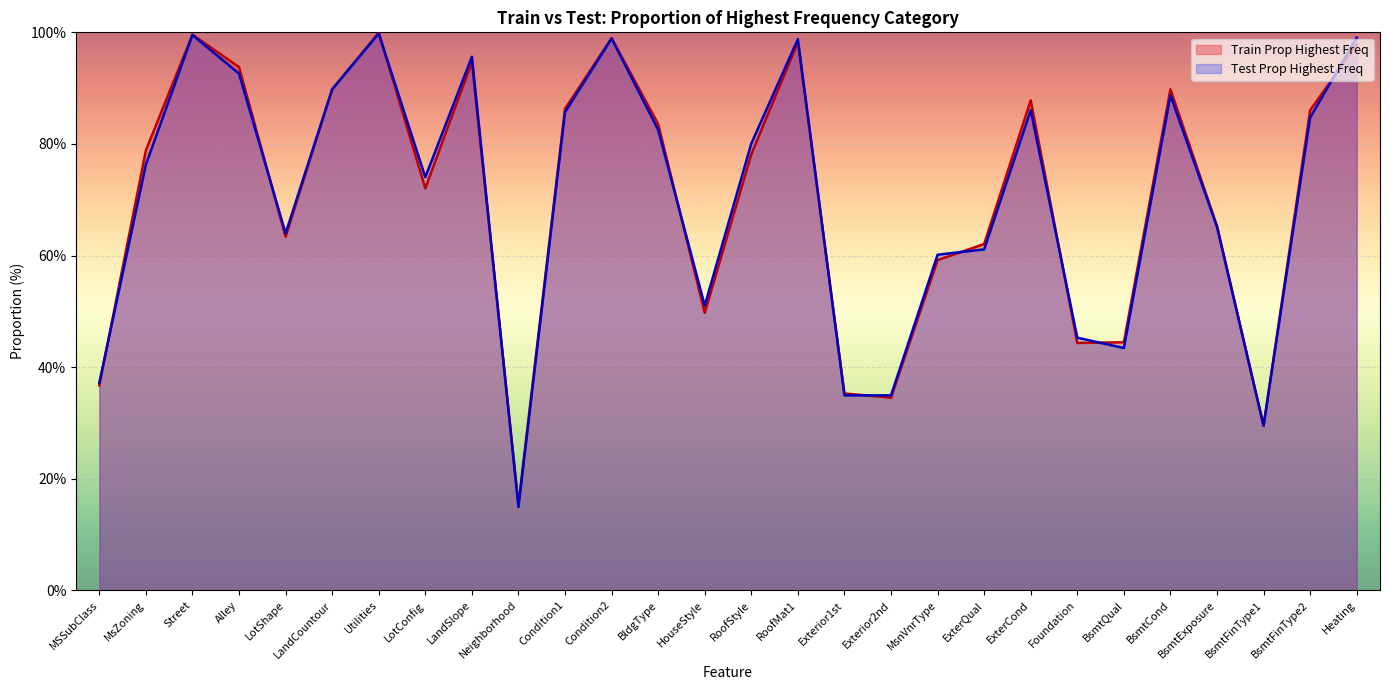

The value of Train Highest Freq at Neighborhood is 15.4. True or false?

True